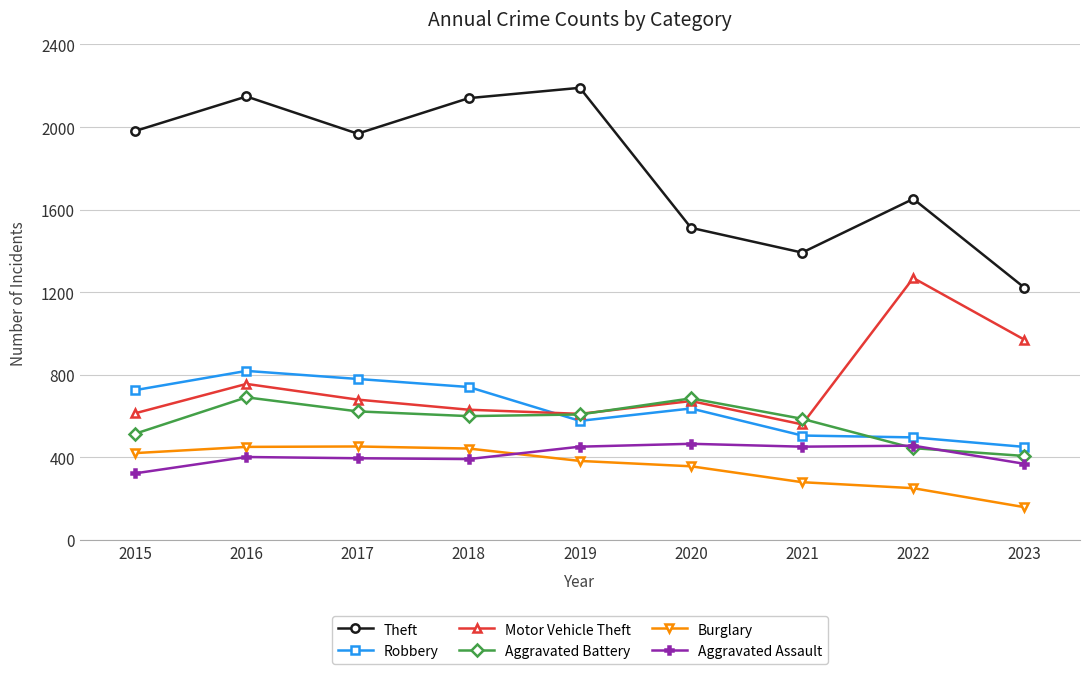

What is the lowest value of the Aggravated Battery series?

407